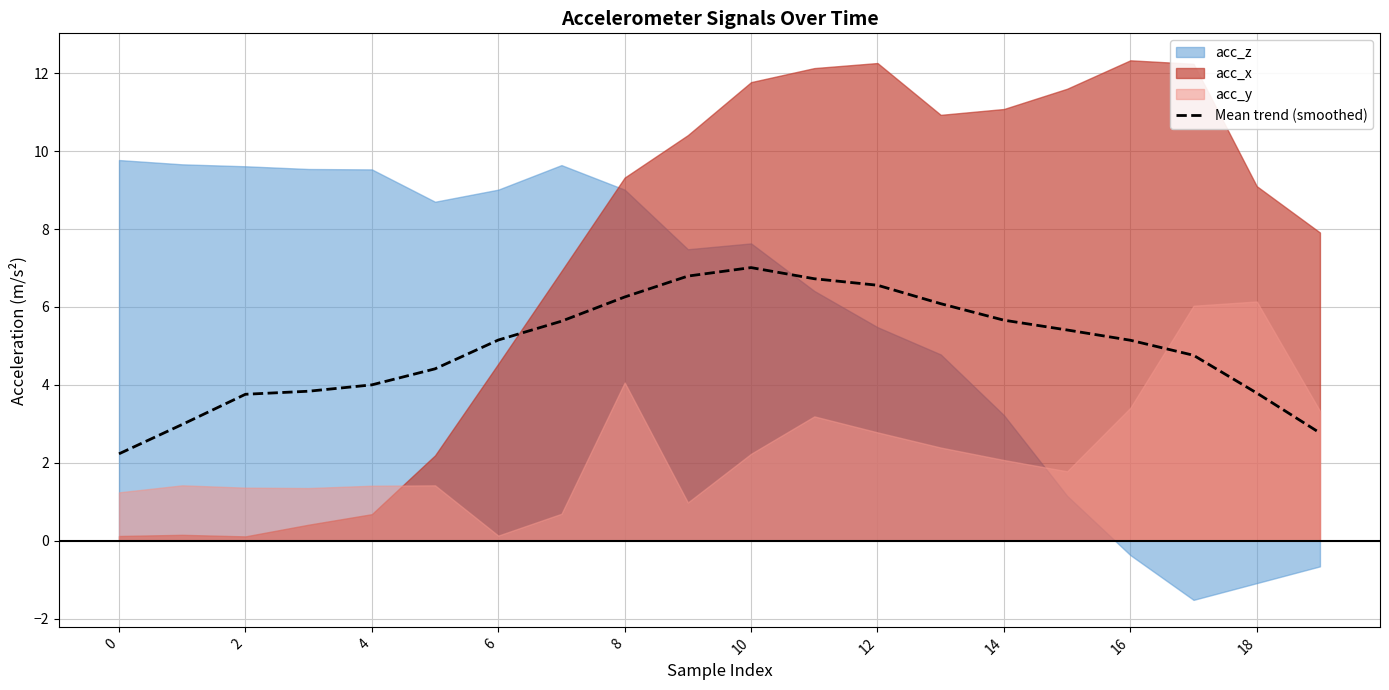

The Mean trend (smoothed) series shows 3.6 at 0. True or false?

False